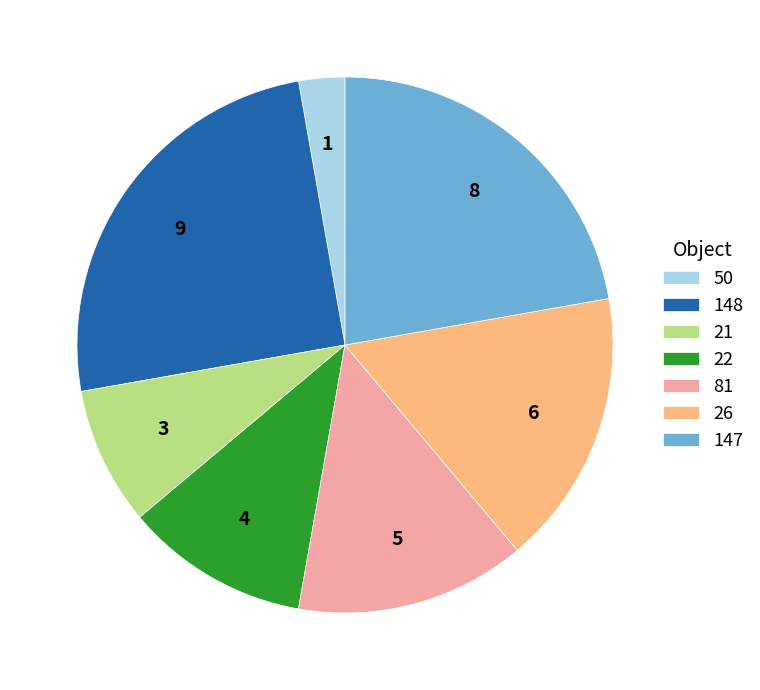

How many segments does this pie chart have?

7